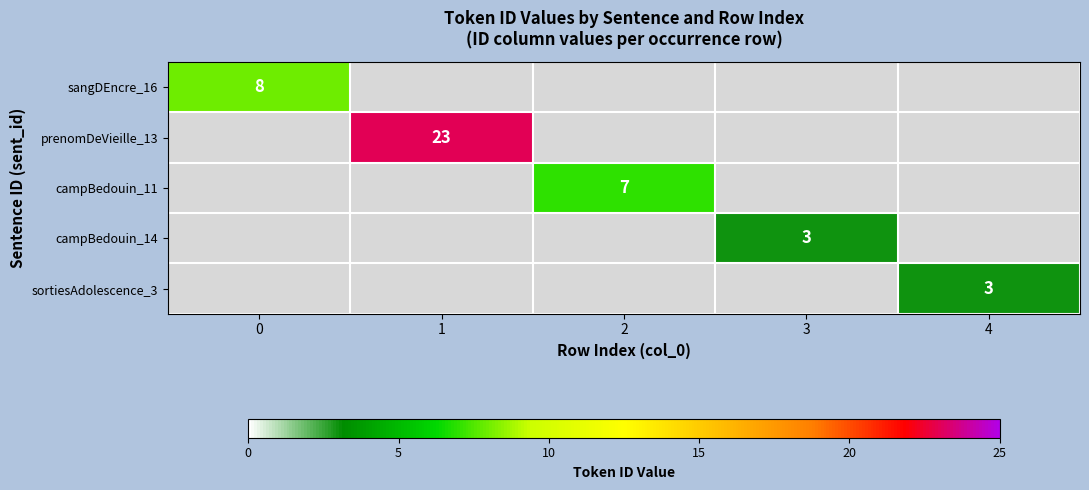

Is it true that sortiesAdolescence_3 equals 1 at 4?

False